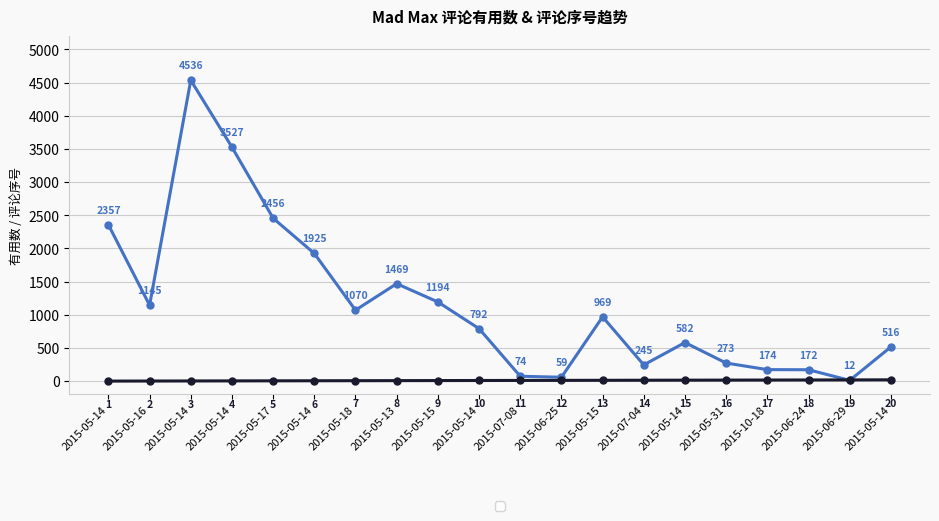

Reading left to right, list all the values displayed in this chart.

有用数: 2357	1145	4536	3527	2456	1925	1070	1469	1194	792	74	59	969	245	582	273	174	172	12	516
评论序号: 1	2	3	4	5	6	7	8	9	10	11	12	13	14	15	16	17	18	19	20